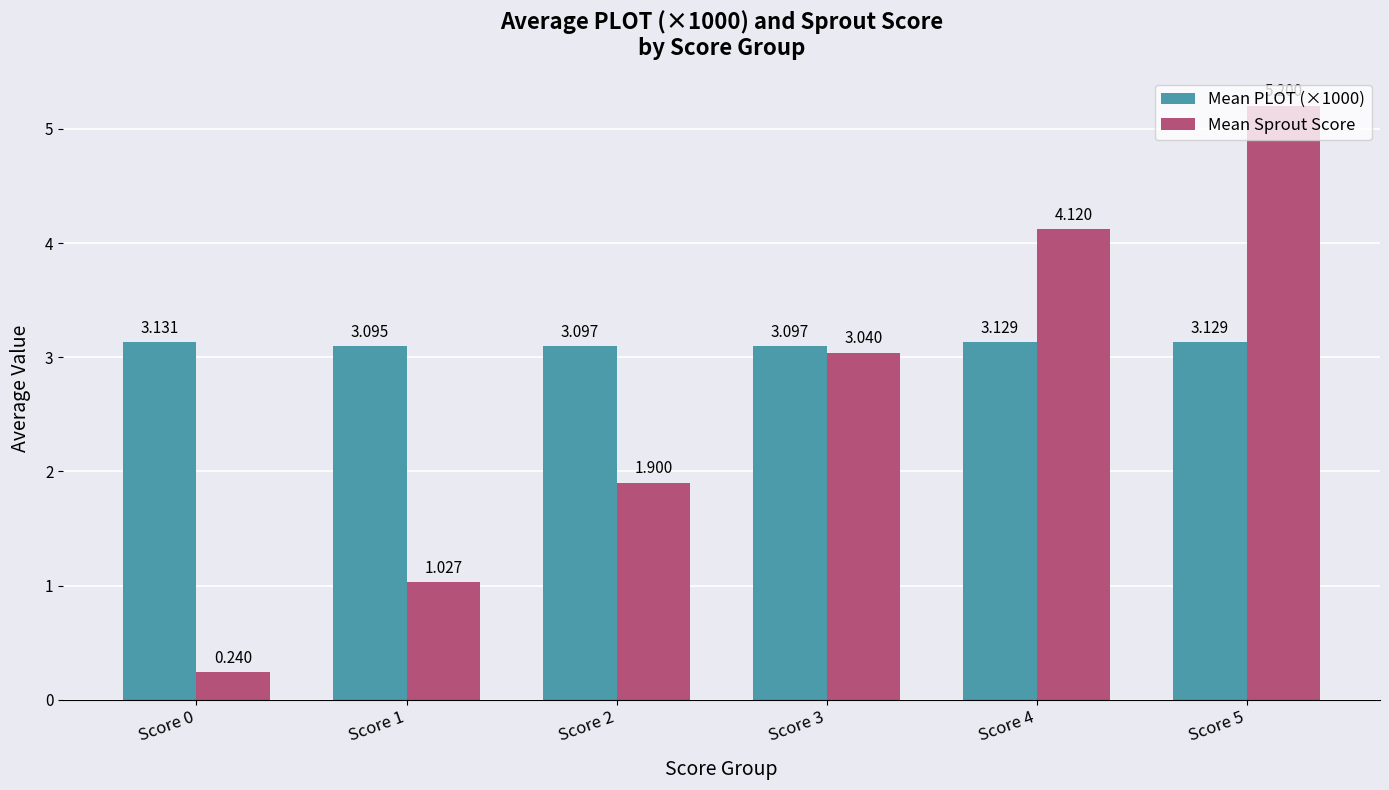

Is it true that Mean PLOT (×1000) equals 3.1 at Score 3?

True